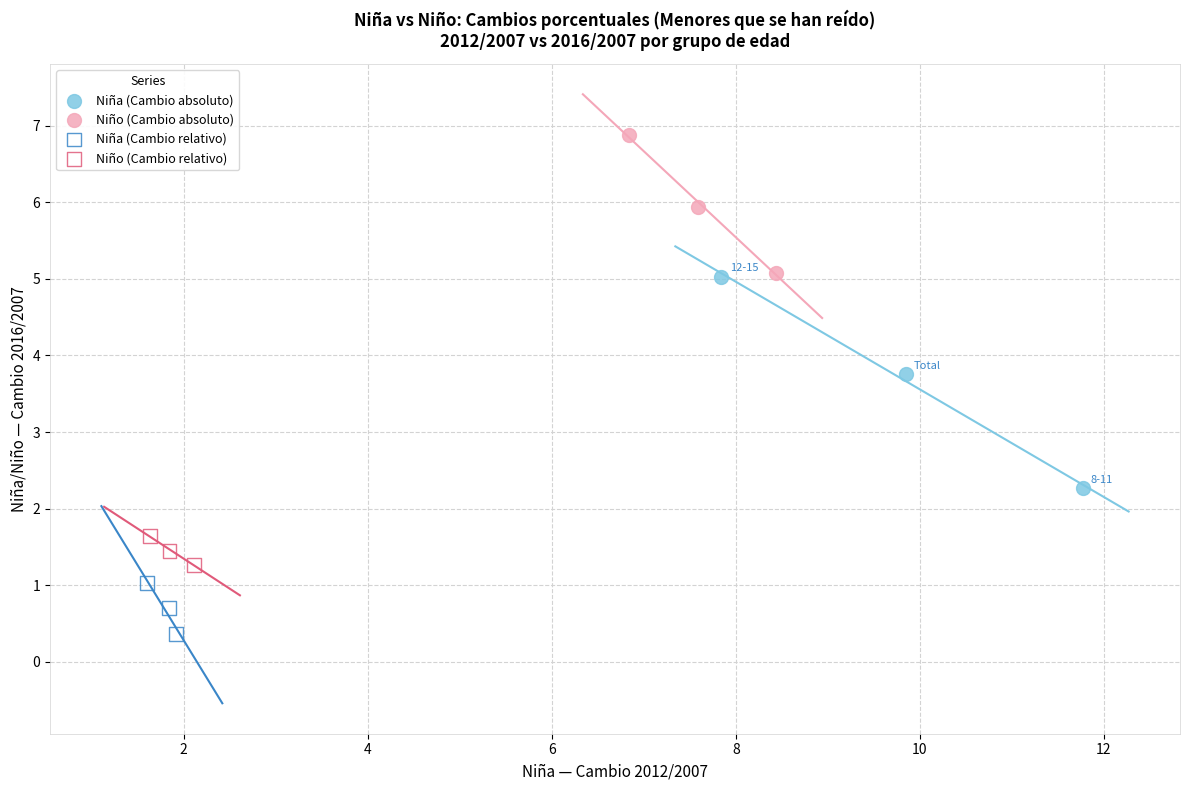

Which series contains the highest Y value?

Niño (Cambio absoluto)